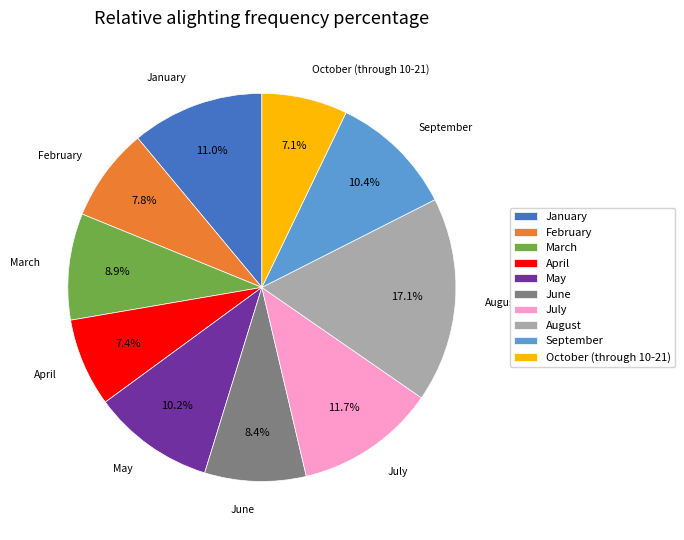

Is the sum of October (through 10-21) and March greater than half?

No